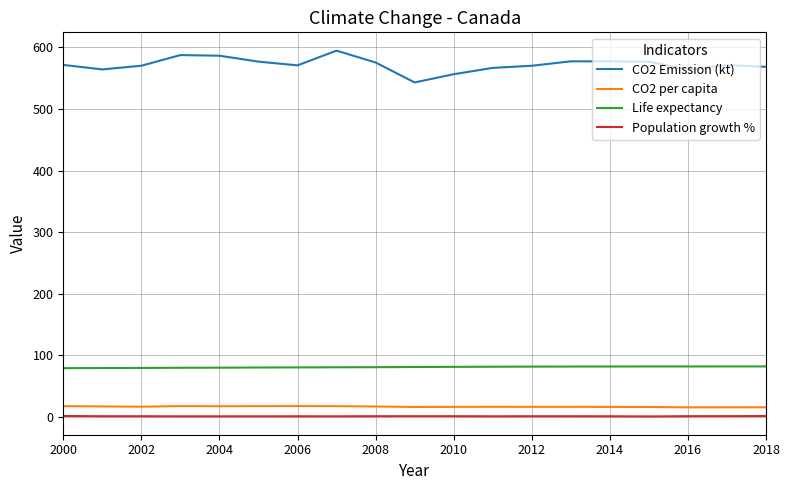

How many distinct data groups are displayed?

4